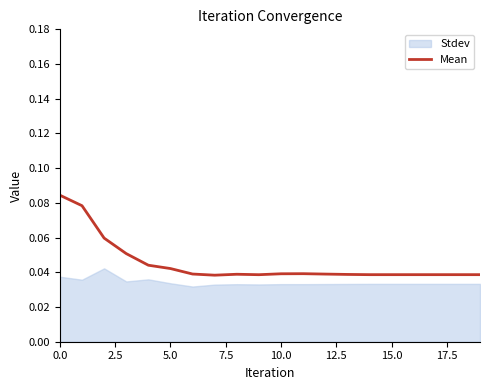

What is the sum of the values at 16 and 17.5?

0.1